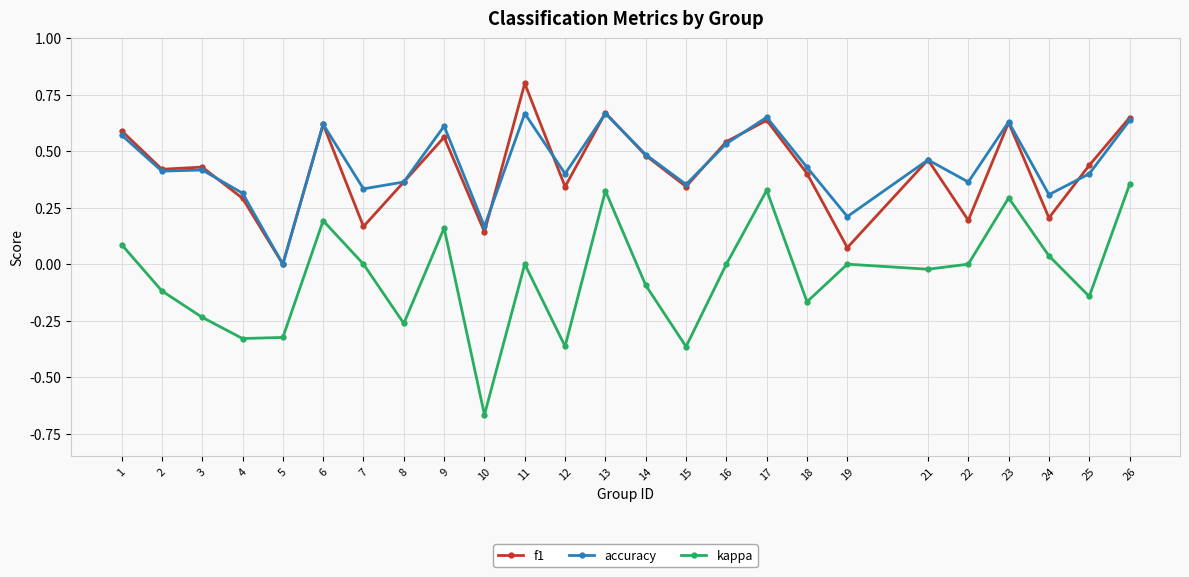

Is the value of accuracy at 13 greater than the value of f1 at 1?

Yes